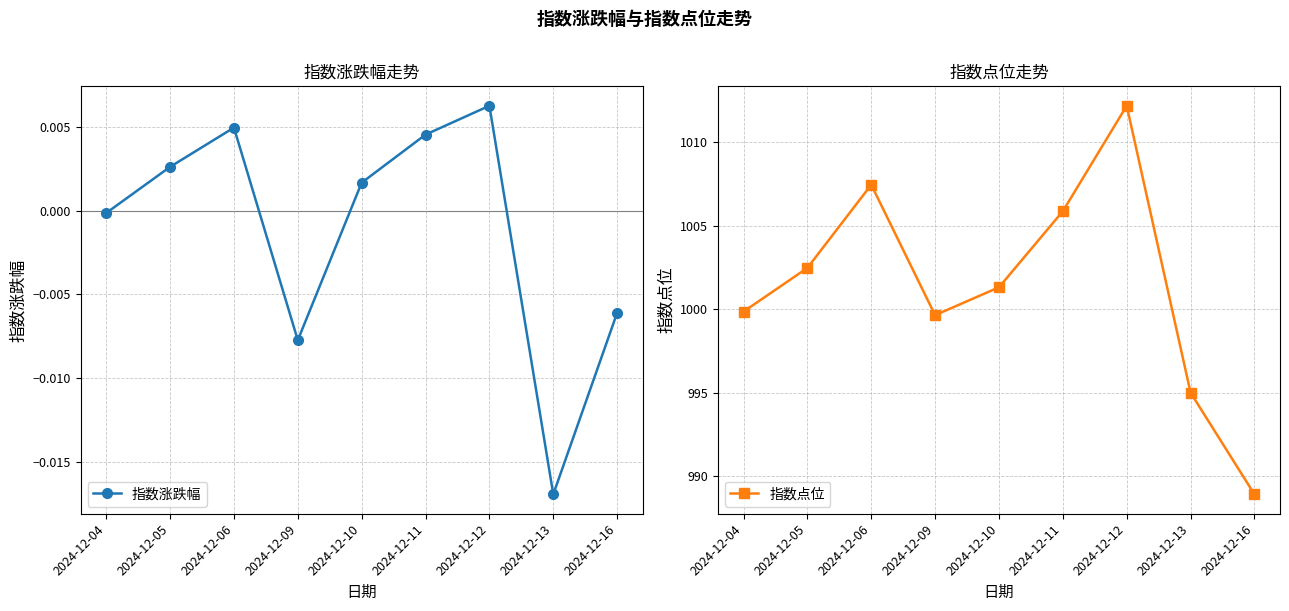

Between 2024-12-11 and 2024-12-10, which is larger?

2024-12-11